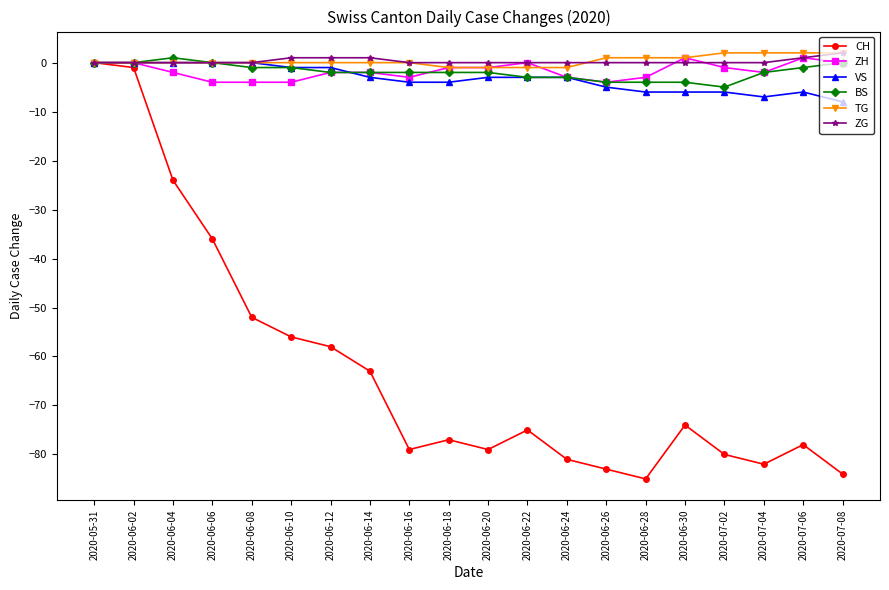

Where is CH nearest to the value -42?

2020-06-06